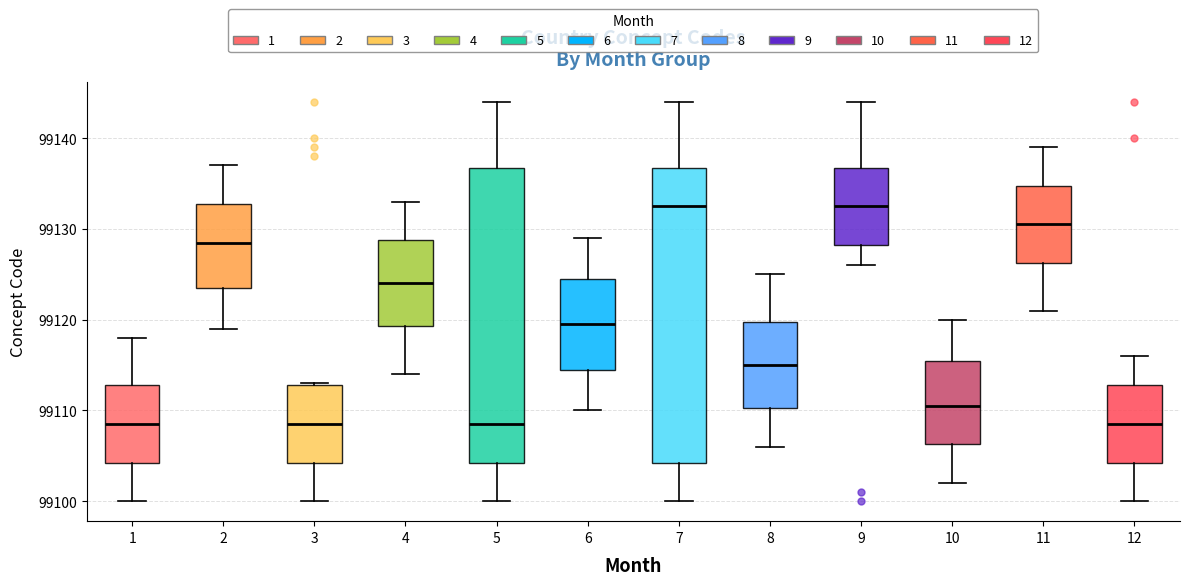

Reading left to right, read every box against the y-axis: the position of its median line, the range the box covers, and the ends of its whiskers. The values are not printed on the chart, so give them approximately, as read against the axis.

1: median 99109, box 99104 to 99113, whiskers 99100 to 99118
2: median 99129, box 99124 to 99133, whiskers 99119 to 99137
3: median 99109, box 99104 to 99113, whiskers 99100 to 99113
4: median 99124, box 99119 to 99129, whiskers 99114 to 99133
5: median 99109, box 99104 to 99137, whiskers 99100 to 99144
6: median 99120, box 99115 to 99125, whiskers 99110 to 99129
7: median 99133, box 99104 to 99137, whiskers 99100 to 99144
8: median 99115, box 99110 to 99120, whiskers 99106 to 99125
9: median 99133, box 99128 to 99137, whiskers 99126 to 99144
10: median 99111, box 99106 to 99116, whiskers 99102 to 99120
11: median 99131, box 99126 to 99135, whiskers 99121 to 99139
12: median 99109, box 99104 to 99113, whiskers 99100 to 99116